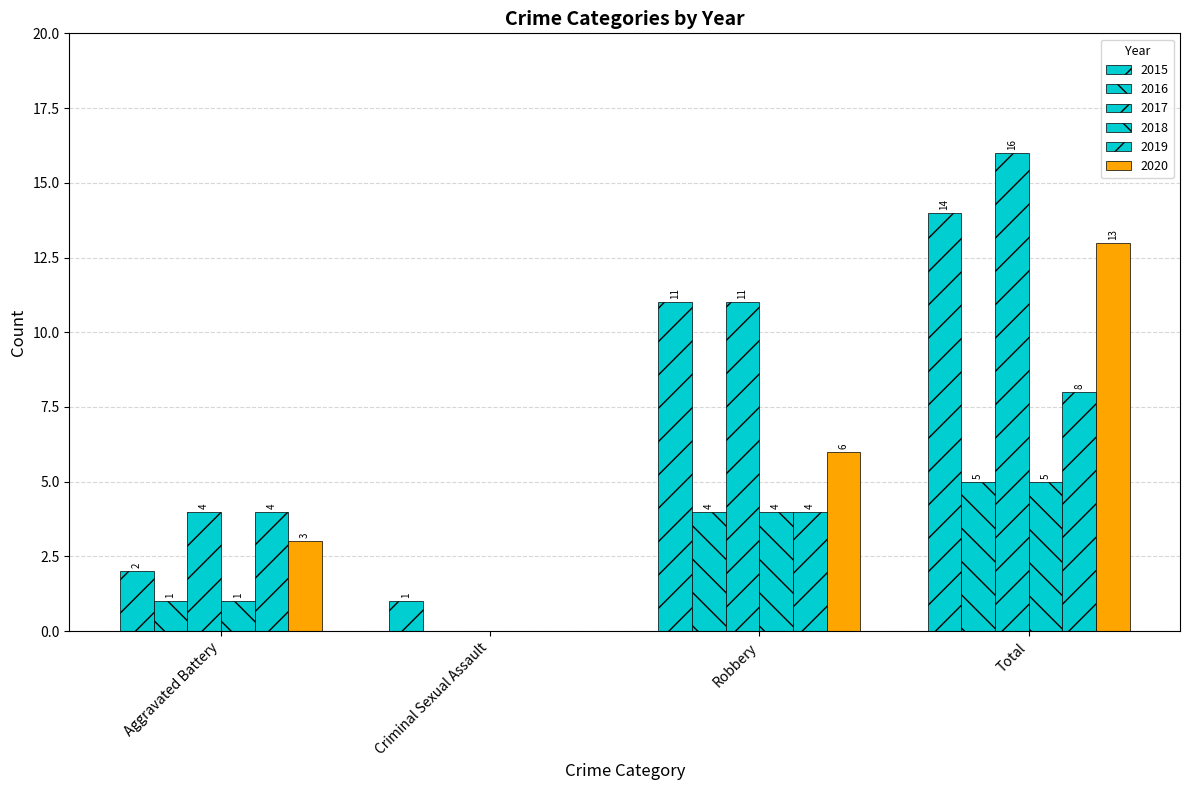

Which has a higher value, Criminal Sexual Assault or Aggravated Battery?

Aggravated Battery